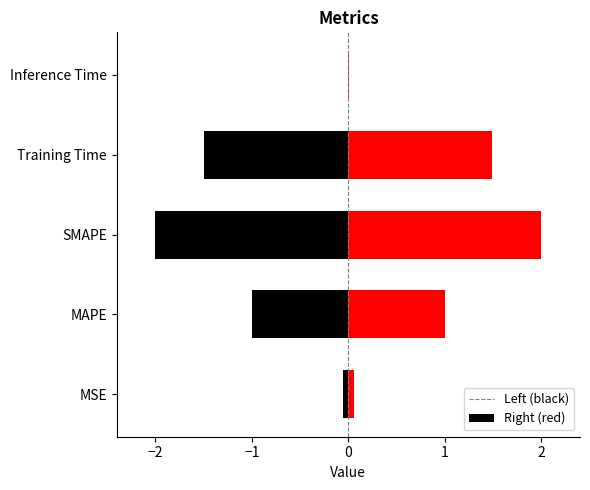

What is the change in value from MAPE to Inference Time?

-1.0